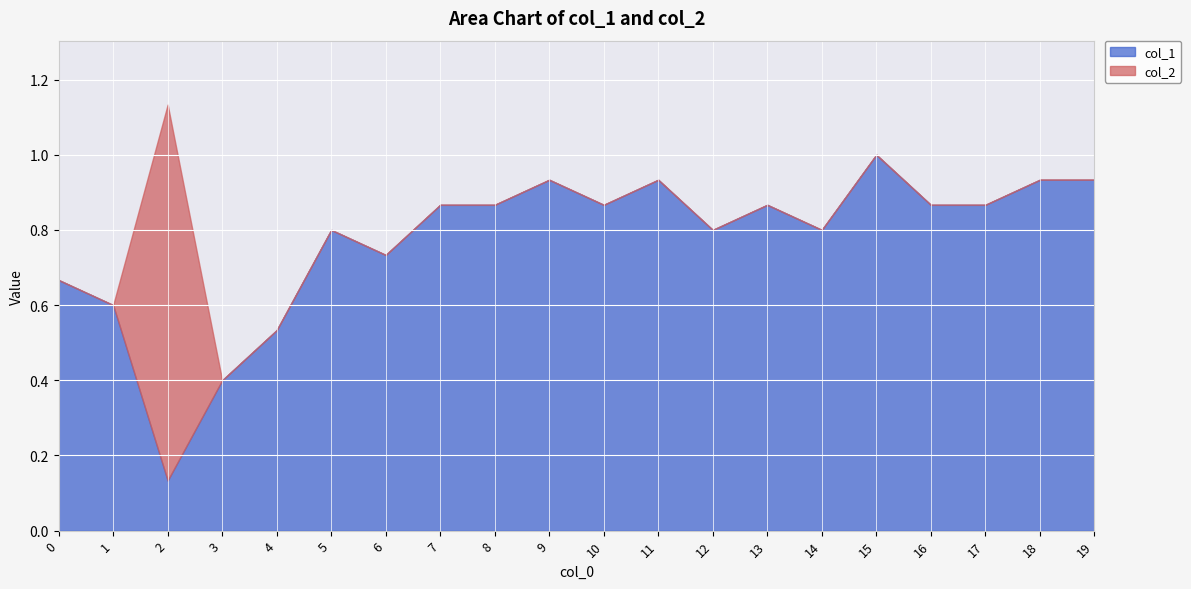

What is the minimum value for col_1?

0.1